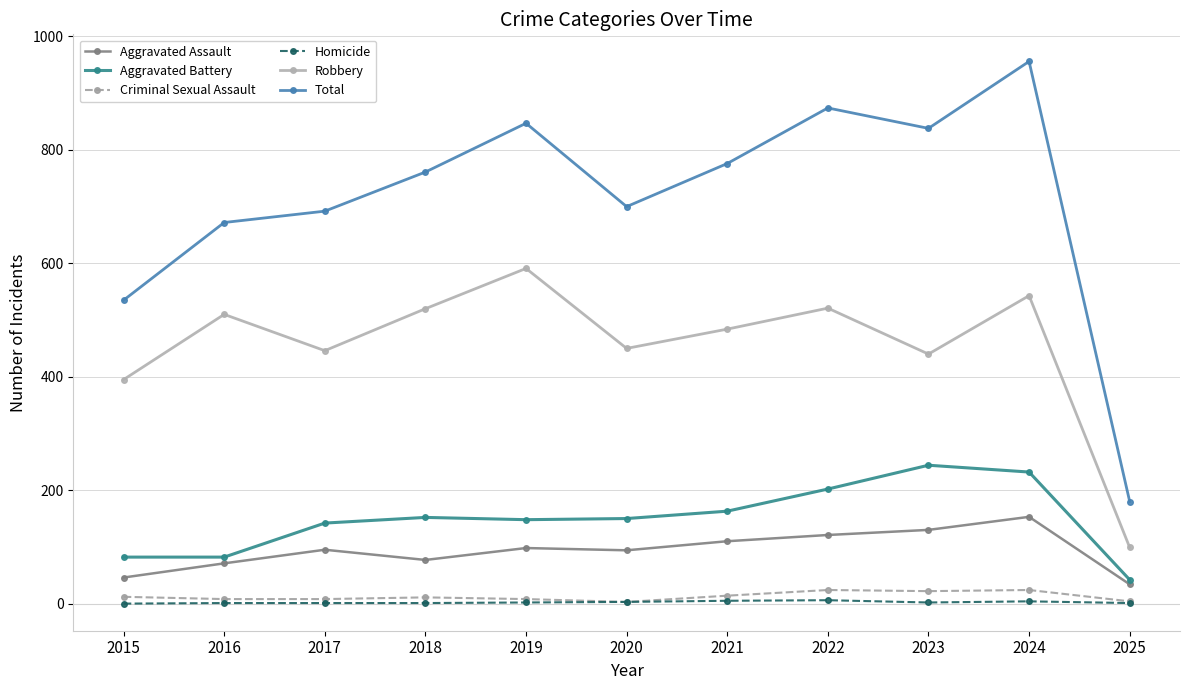

What is the approximate value of Total at 2019?

847